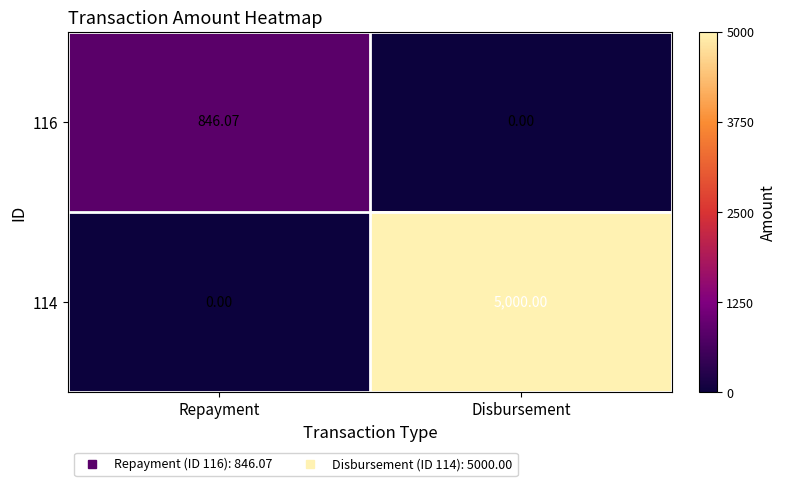

Is the value of 116 at Repayment greater than the value of 114 at Repayment?

Yes